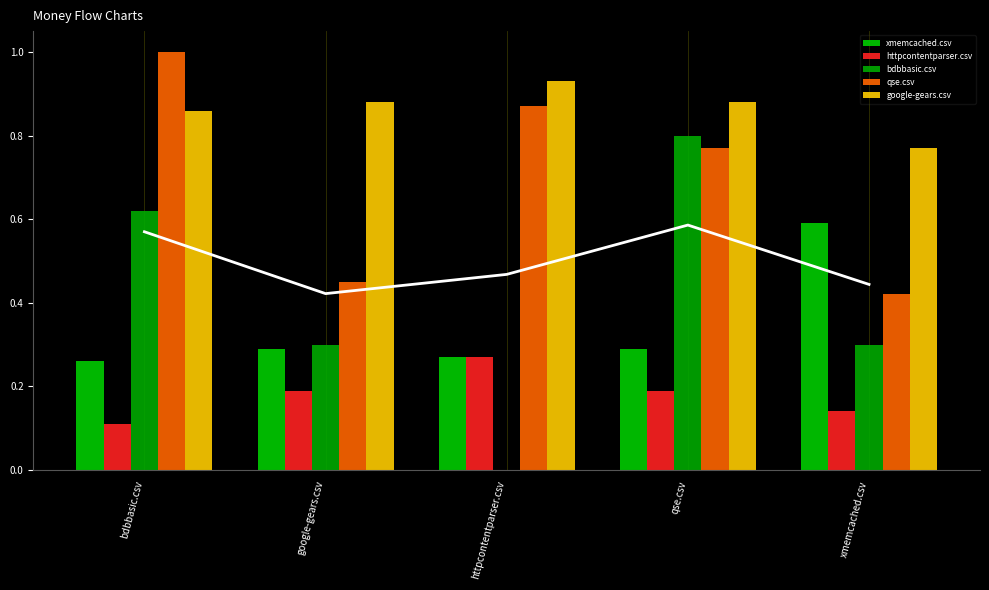

What is the difference between the highest and lowest values at xmemcached.csv?

0.6